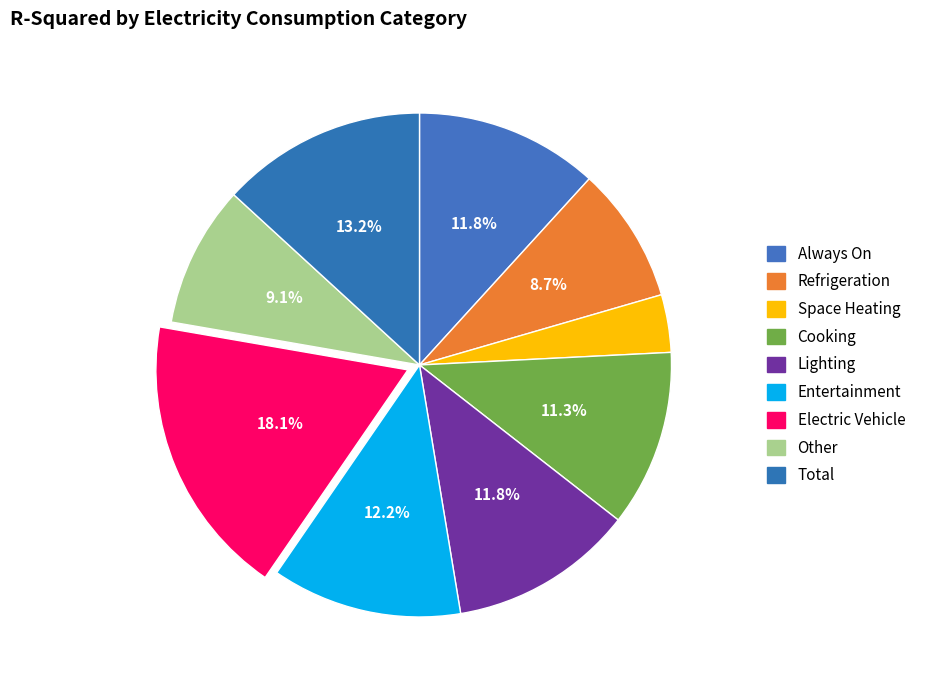

Count the number of slices in the pie.

9